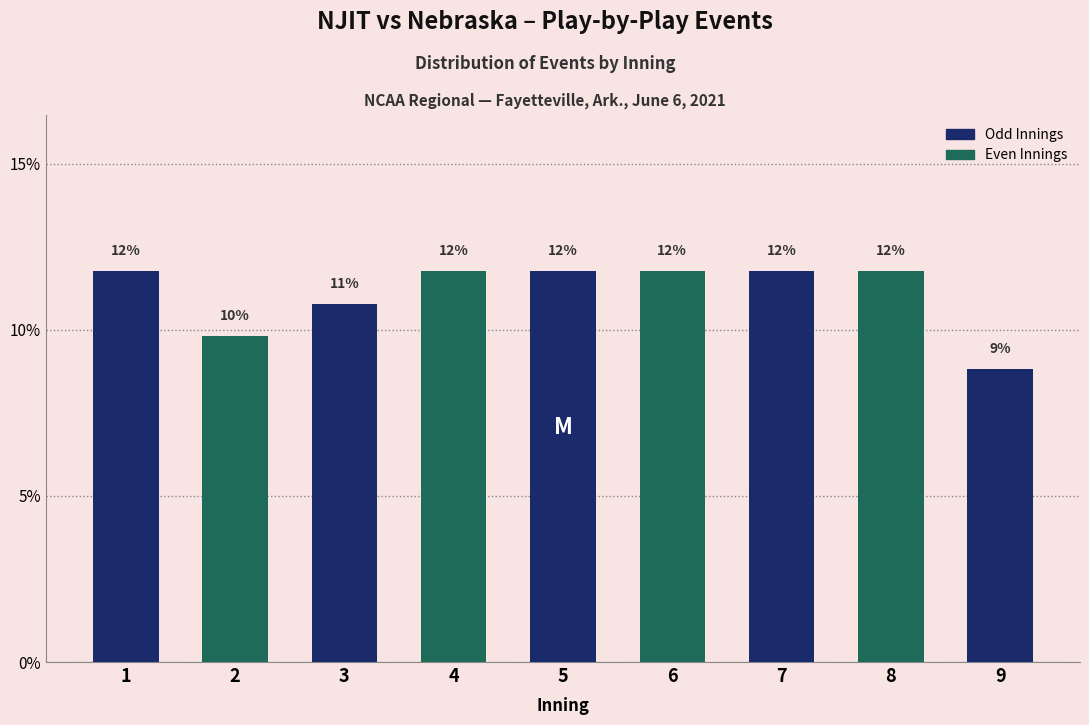

Are the bars horizontal?

No